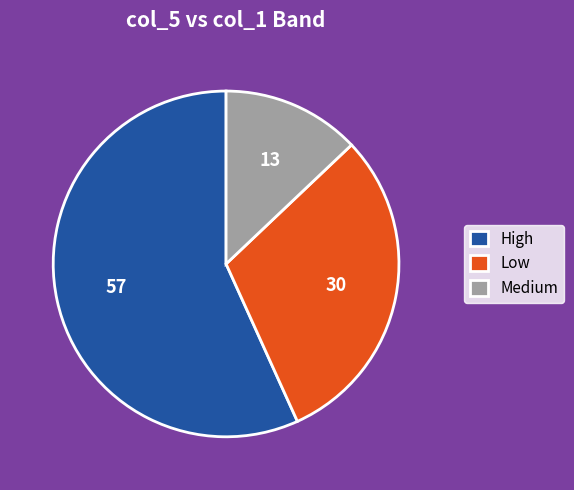

Is the sum of Low and High greater than half?

Yes